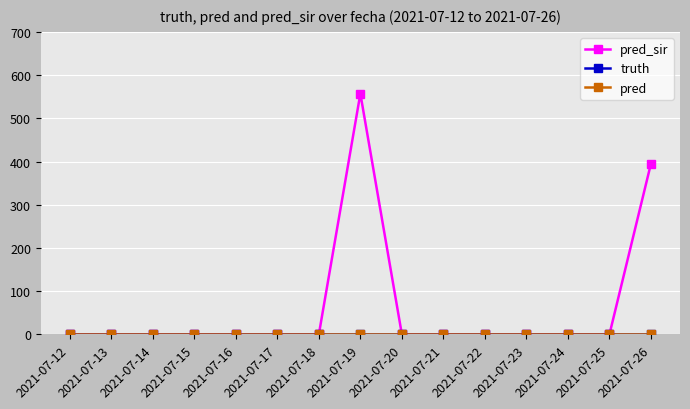

Is this an area chart (filled region under the line)?

No